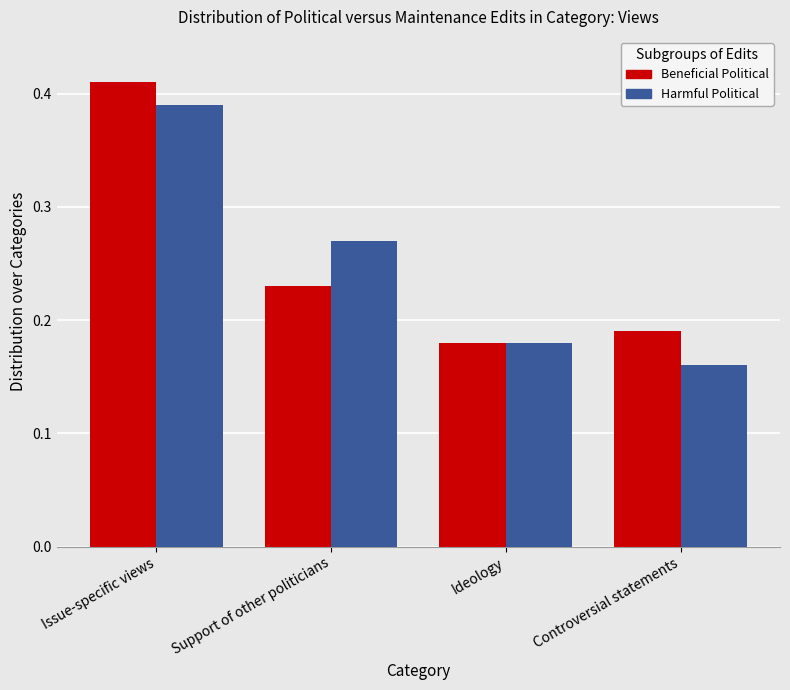

List the labels in order of Harmful Political value, smallest first.

Controversial statements, Ideology, Support of other politicians, Issue-specific views